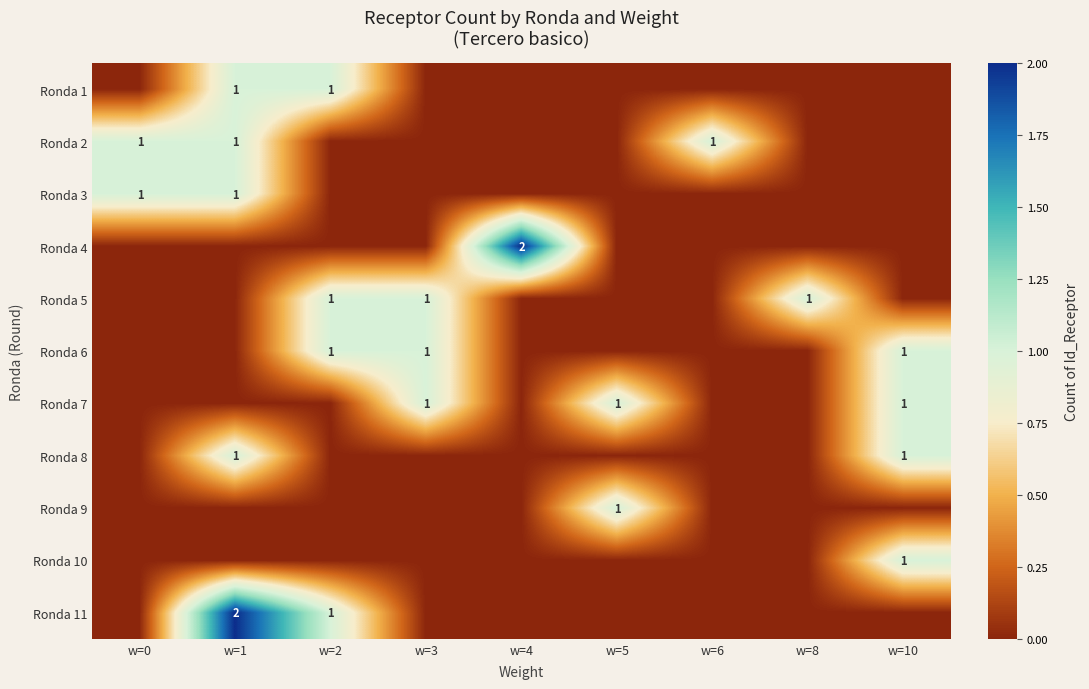

True or false: Ronda 3 has a value of 1 at w=0.

True